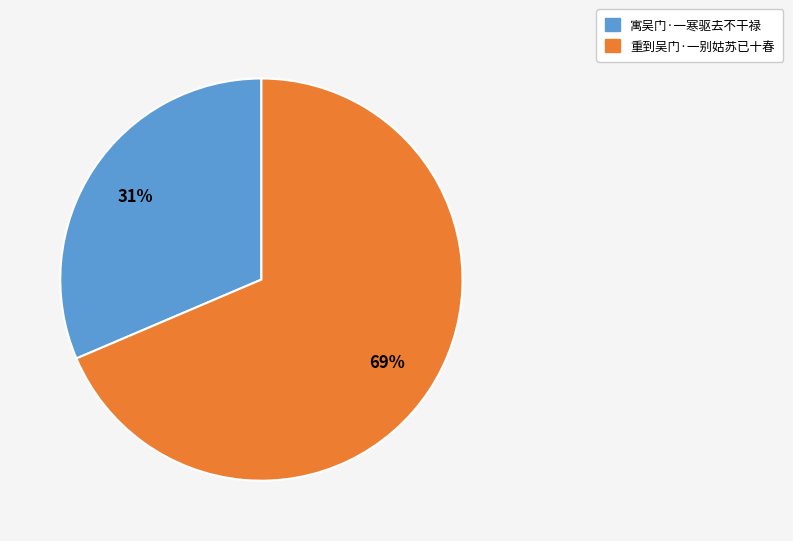

Is the sum of 重到吴门·一别姑苏已十春 and 寓吴门·一寒驱去不干禄 greater than half?

Yes